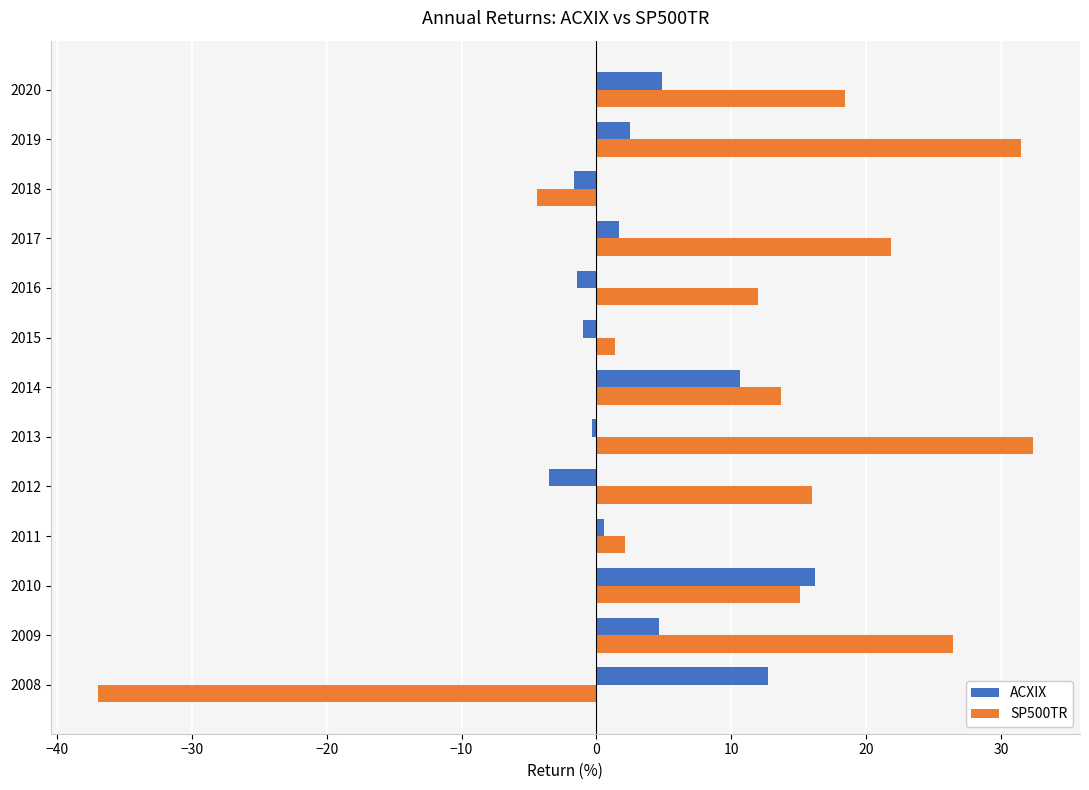

Is the value of SP500TR at 2008 greater than the value of ACXIX at 2009?

No